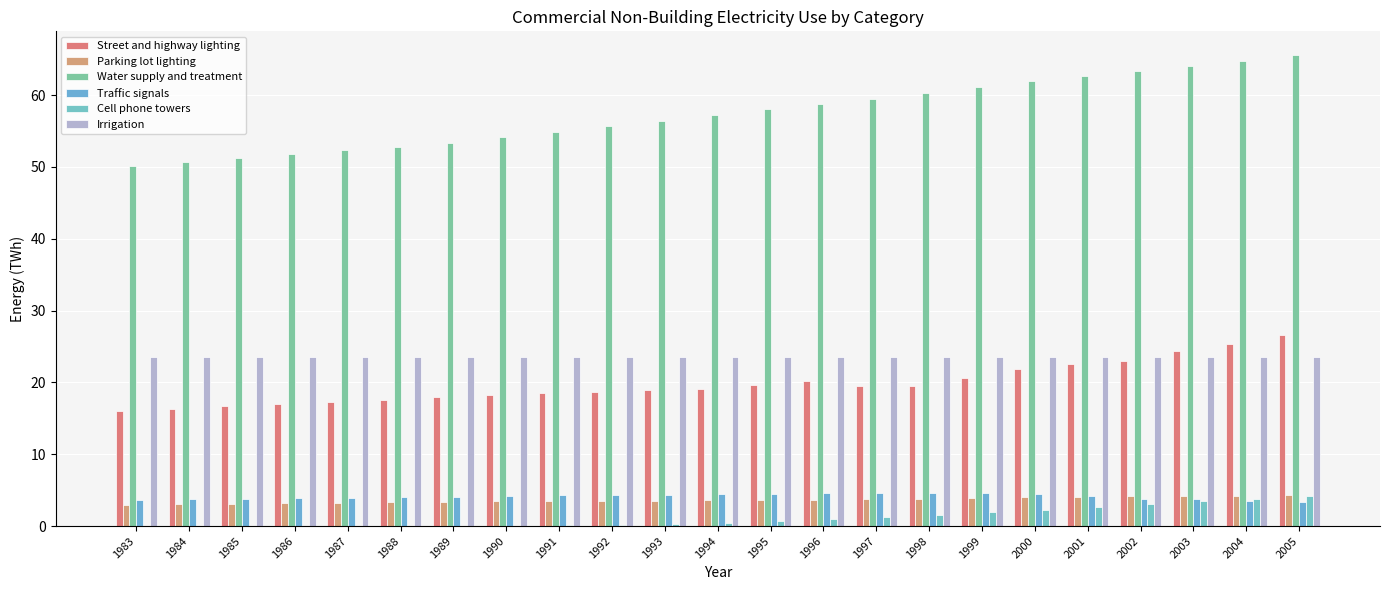

What is the average value of the Traffic signals series?

4.1